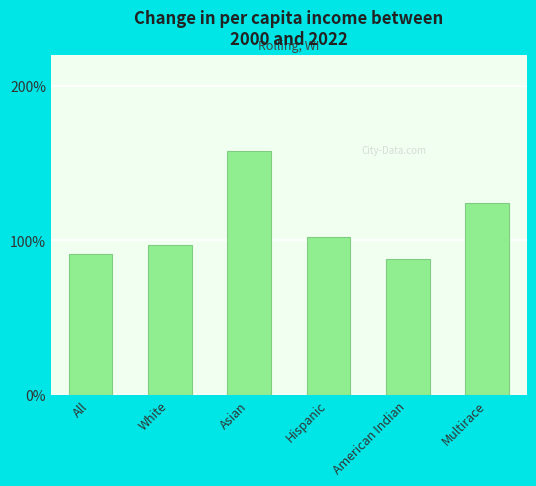

Reading right to left, what are all the values shown in this chart?

Multirace=124	American Indian=88	Hispanic=102	Asian=158	White=97	All=91